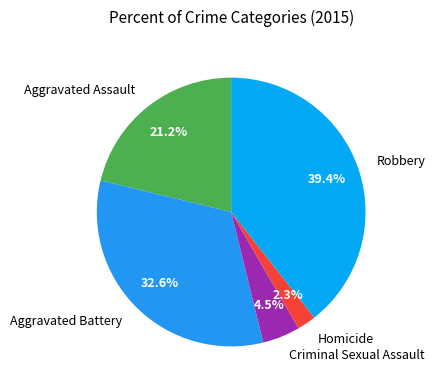

How many slices are in this pie chart?

5